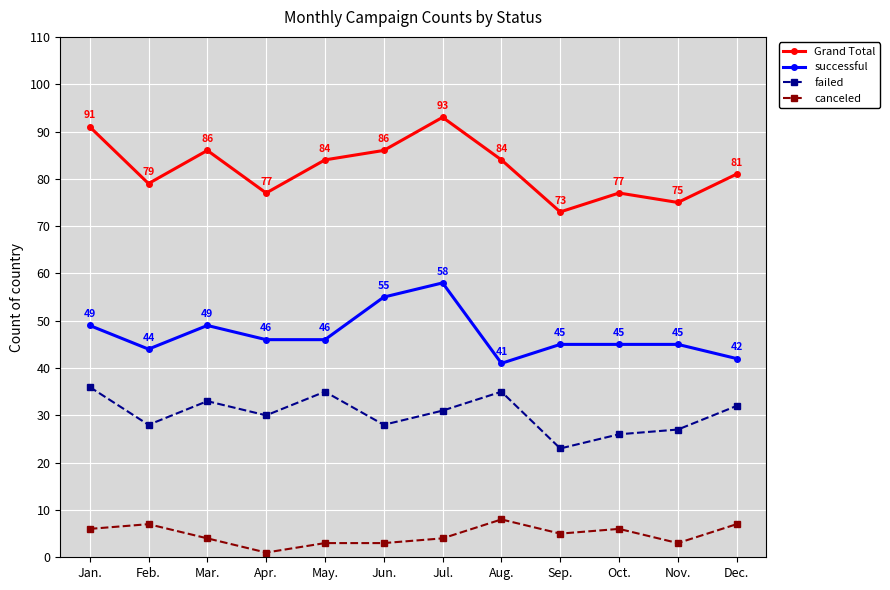

Rank the series by their average value, from lowest to highest.

canceled, failed, successful, Grand Total